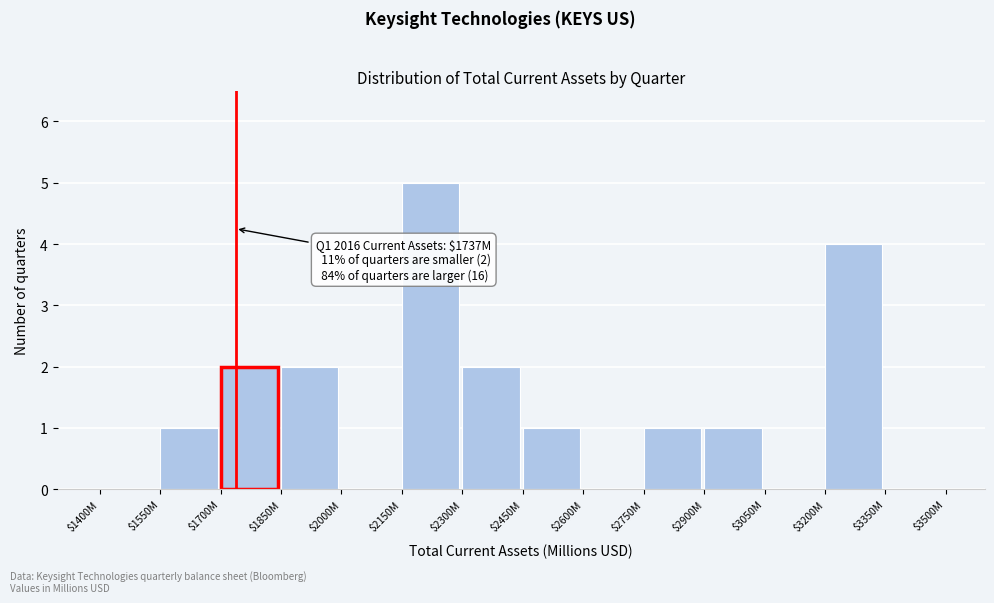

What is the maximum value shown in the chart?

5